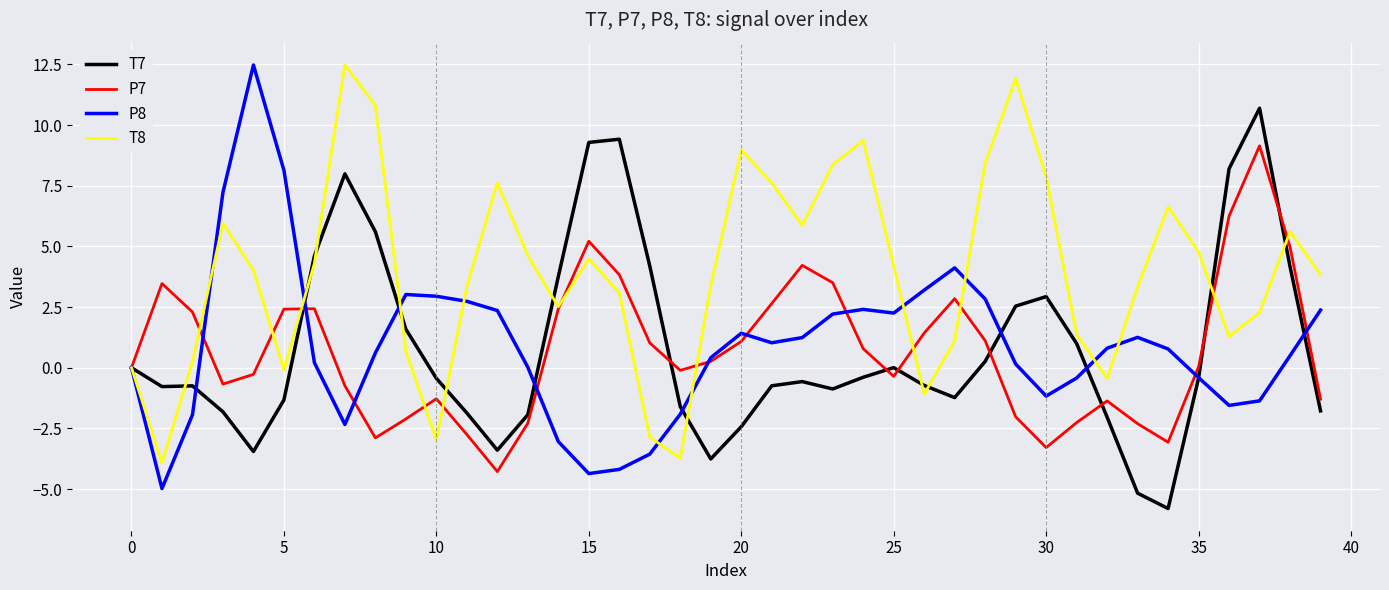

Count the number of data series in this chart.

4